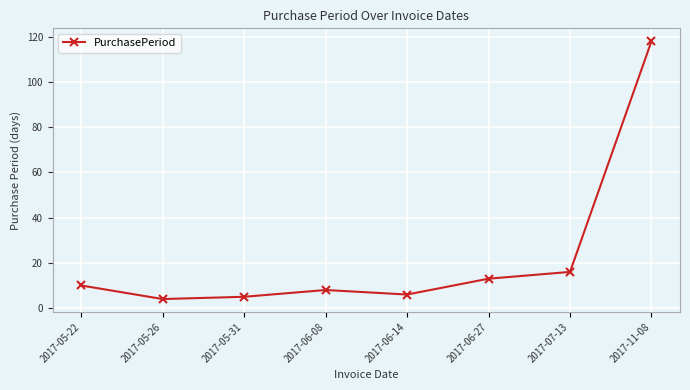

The chart shows a value of 6 at 2017-06-14. True or false?

True